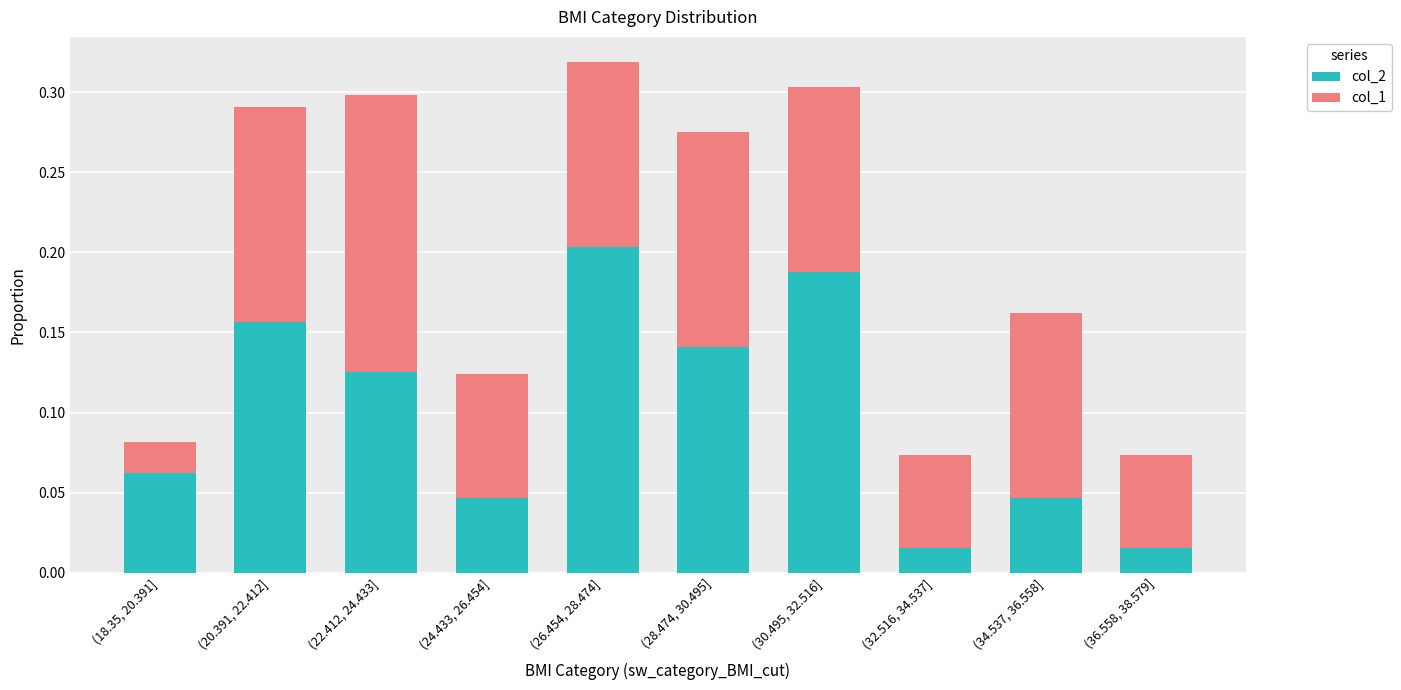

What is the sum of all col_2 values?

1.0